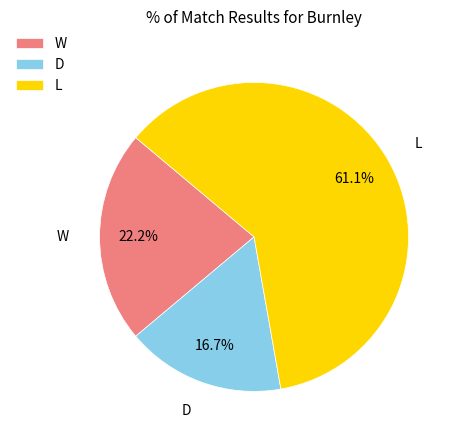

Is it true that W is 8% of the pie?

False